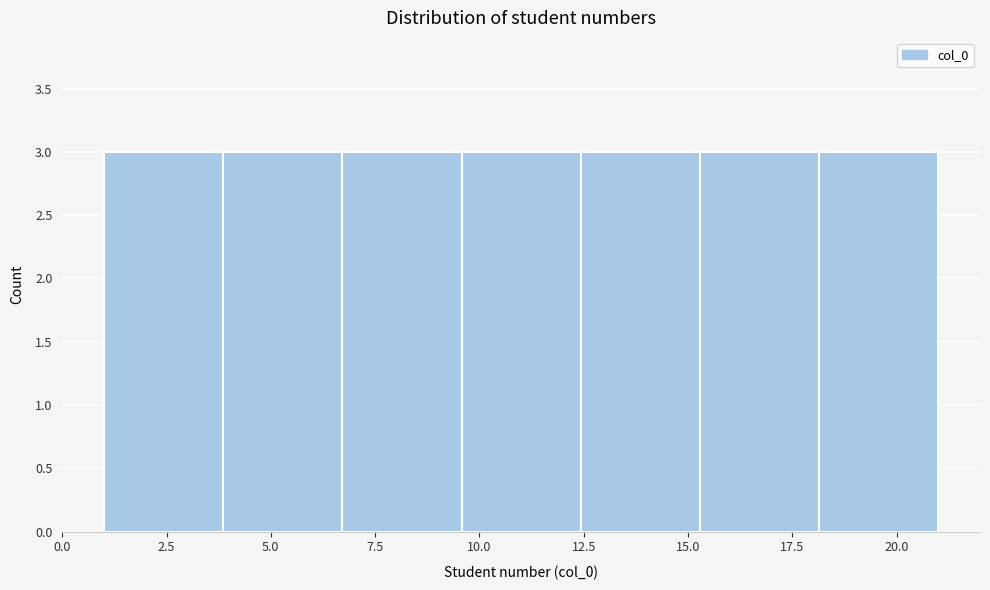

Reading left to right, transcribe this chart: for each bar, give the range it covers on the x-axis and its height. Neither the bar edges nor the heights are printed on the chart, so give them approximately, as read against the axes.

1.0 to 4.0: 3
4.0 to 6.5: 3
6.5 to 9.5: 3
9.5 to 12.5: 3
12.5 to 15.5: 3
15.5 to 18.0: 3
18.0 to 21.0: 3